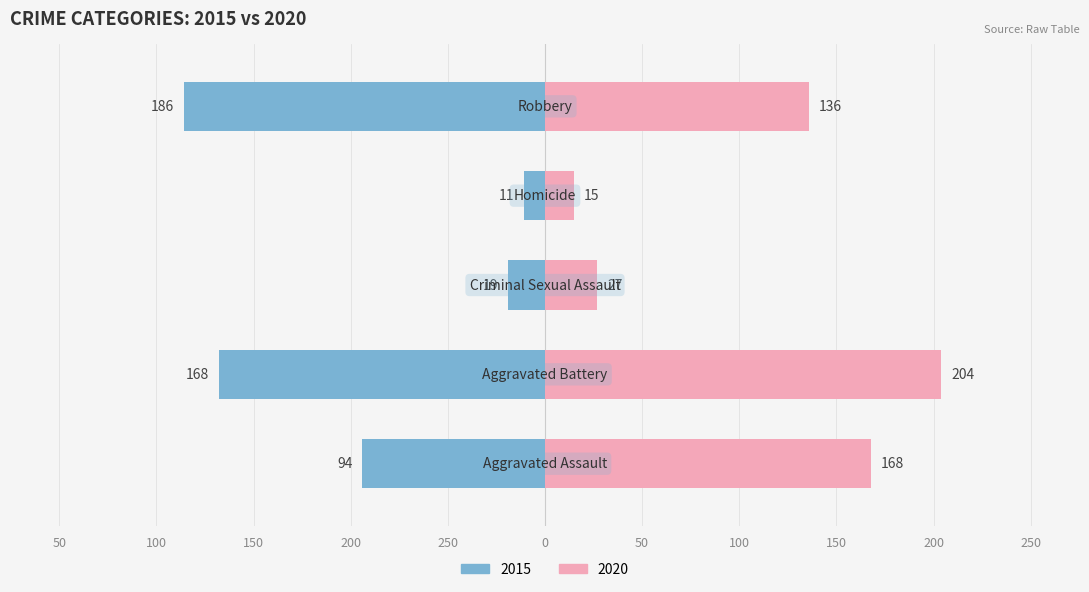

What is the value of the 2020 bar at the 1st from the left?

168